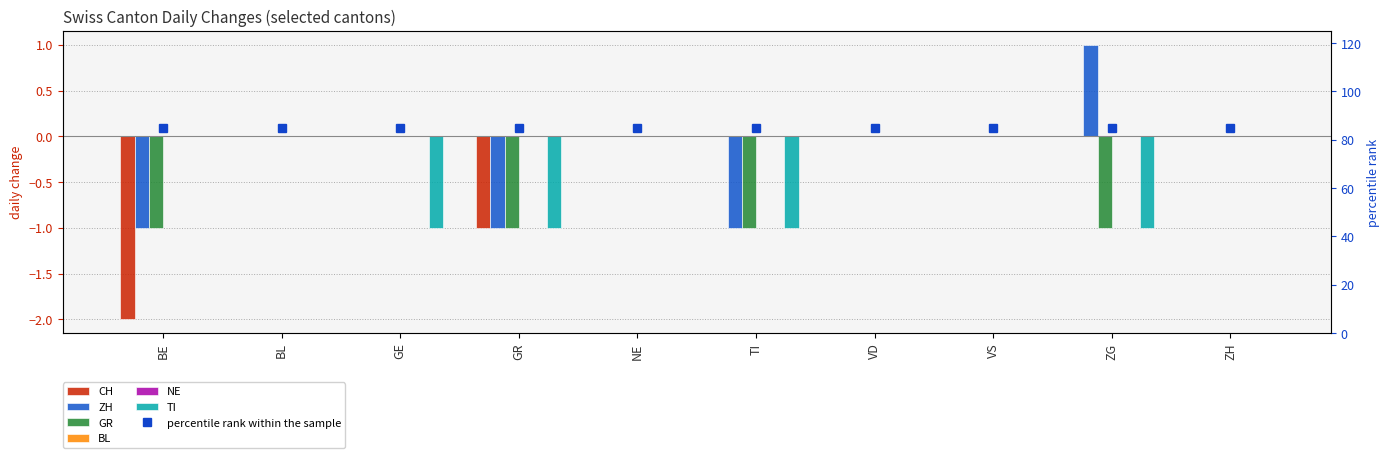

How many data points in GR are less than 0?

4